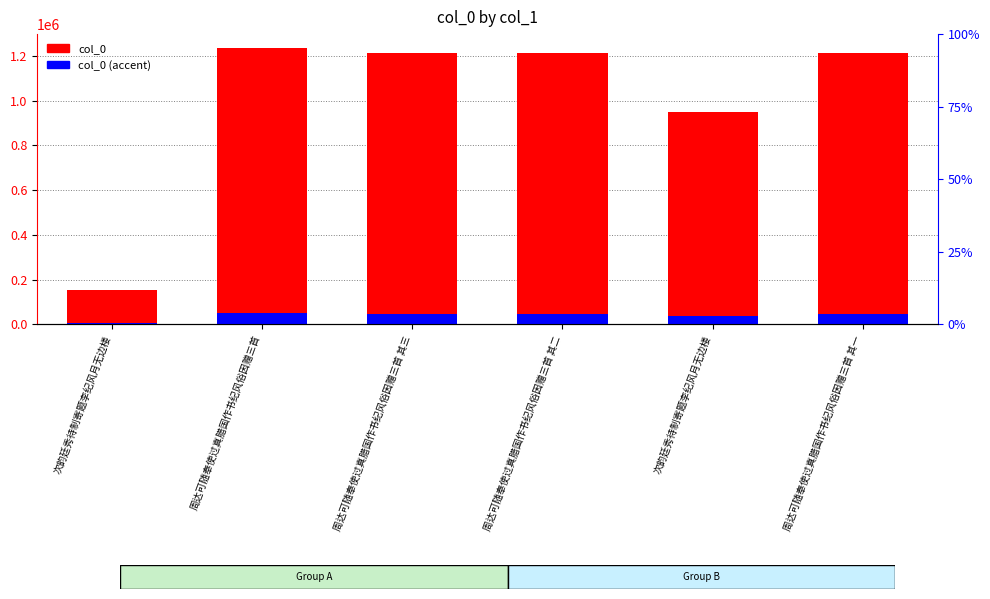

At which label does col_0 reach its minimum?

次韵廷秀待制寄题李纪风月无边楼